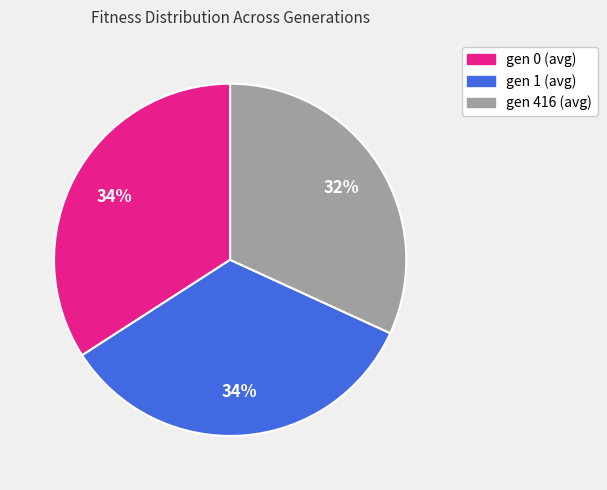

To the nearest percent, what is the difference between the largest and smallest slice percentages?

2%